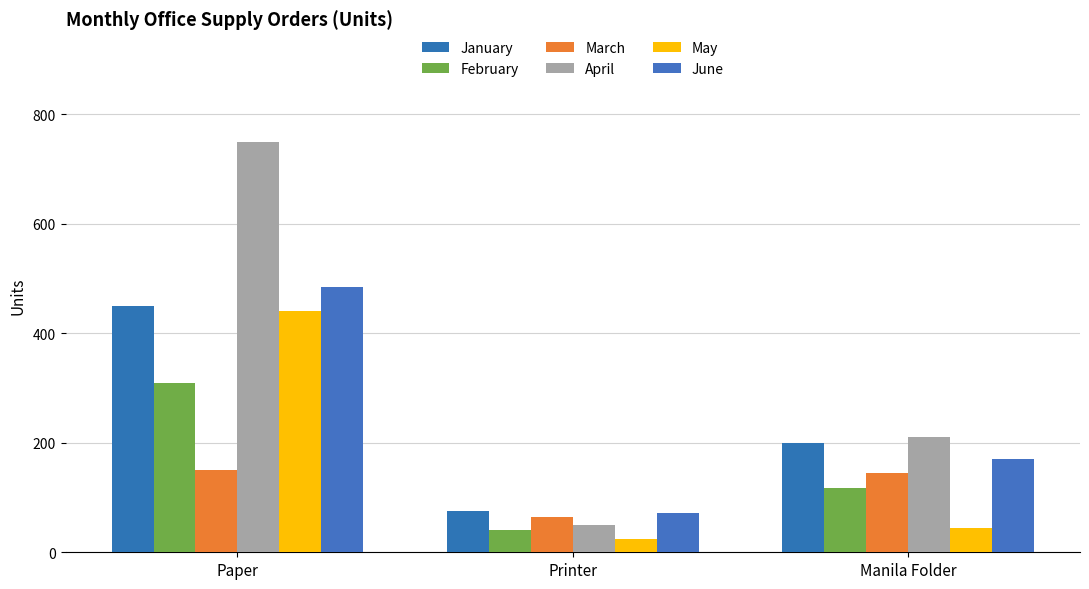

Reading left to right, list all the values displayed in this chart.

January: Paper=450	Printer=75	Manila Folder=200
February: Paper=310	Printer=40	Manila Folder=118
March: Paper=150	Printer=65	Manila Folder=145
April: Paper=750	Printer=50	Manila Folder=210
May: Paper=440	Printer=24	Manila Folder=45
June: Paper=485	Printer=71	Manila Folder=170